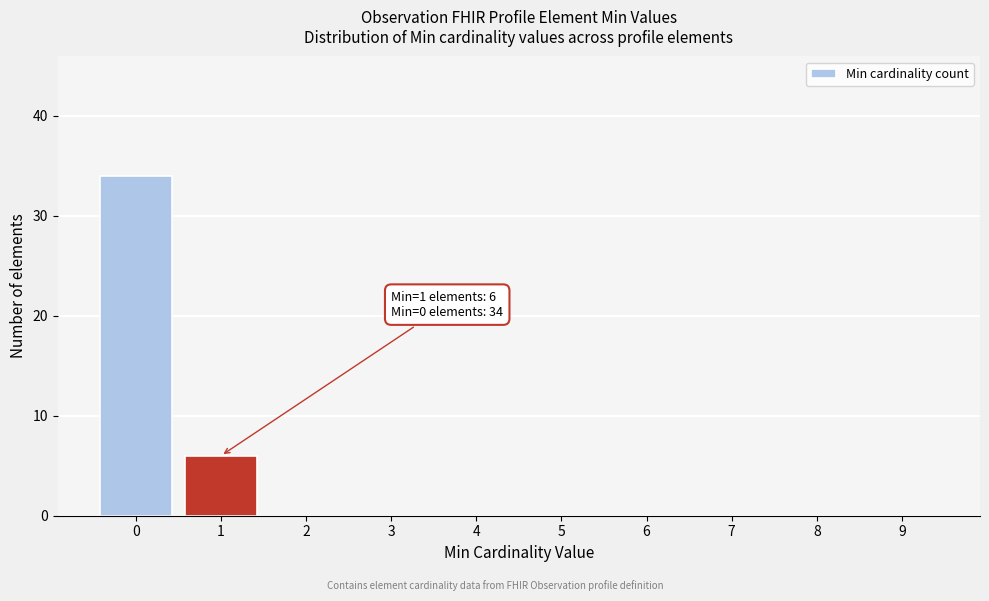

Reading right to left, what are all the values shown in this chart?

9=0	8=0	7=0	6=0	5=0	4=0	3=0	2=0	1=6	0=34